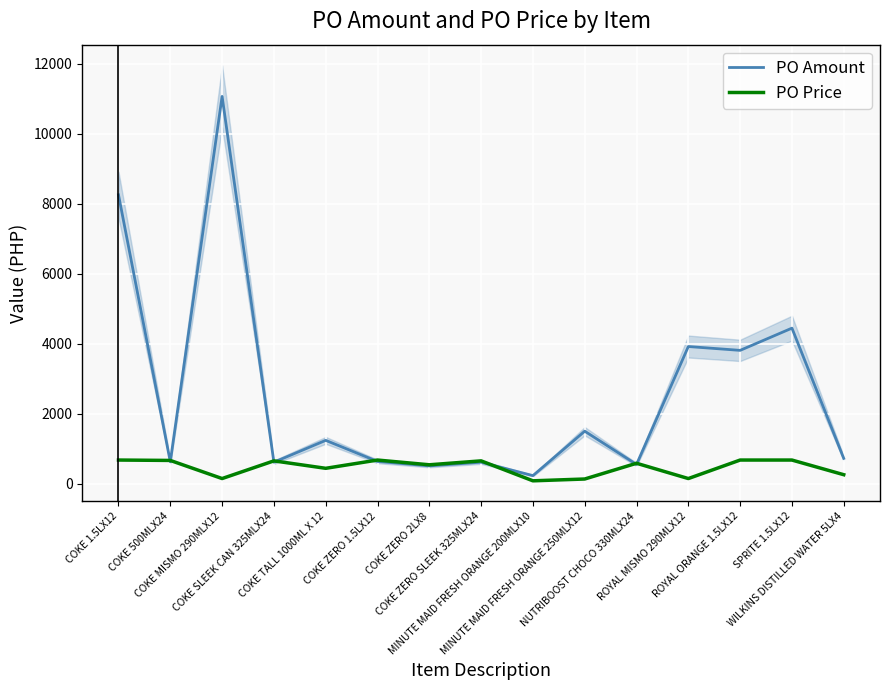

What is the label of the 14th point from the right?

COKE 500MLX24